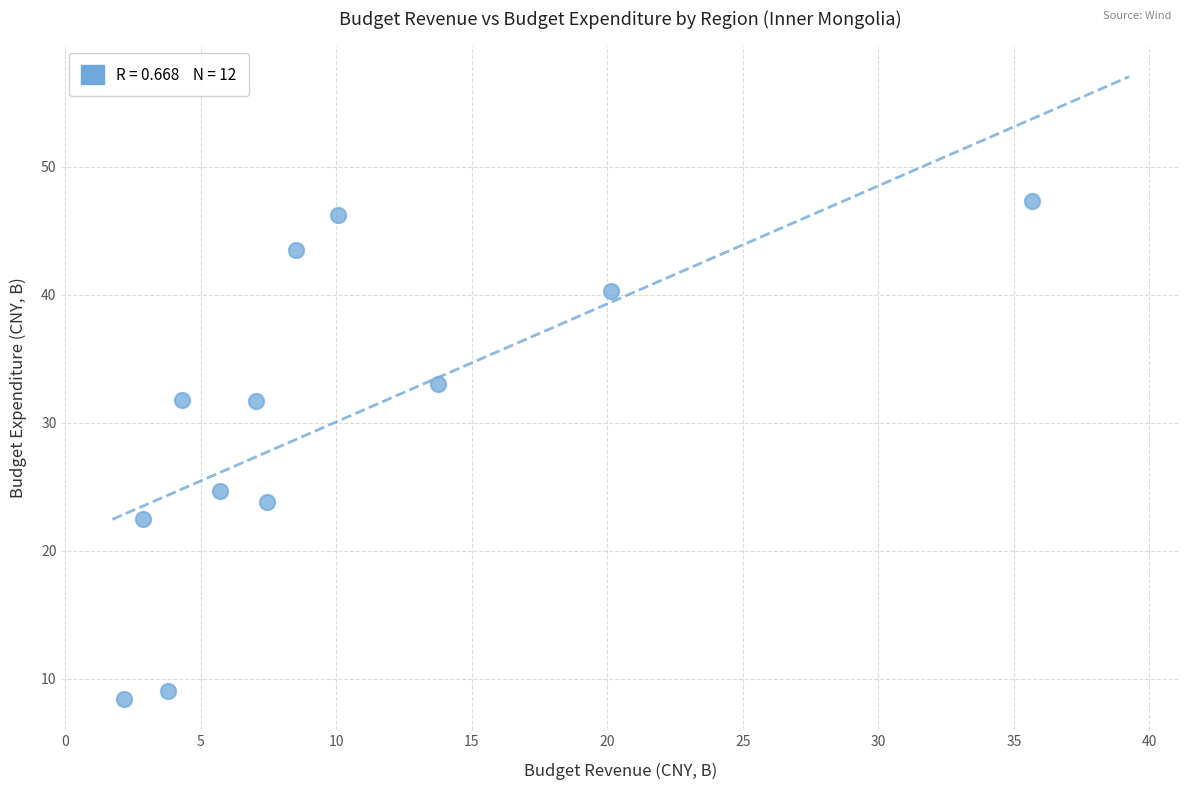

What is the average Y value?

30.2